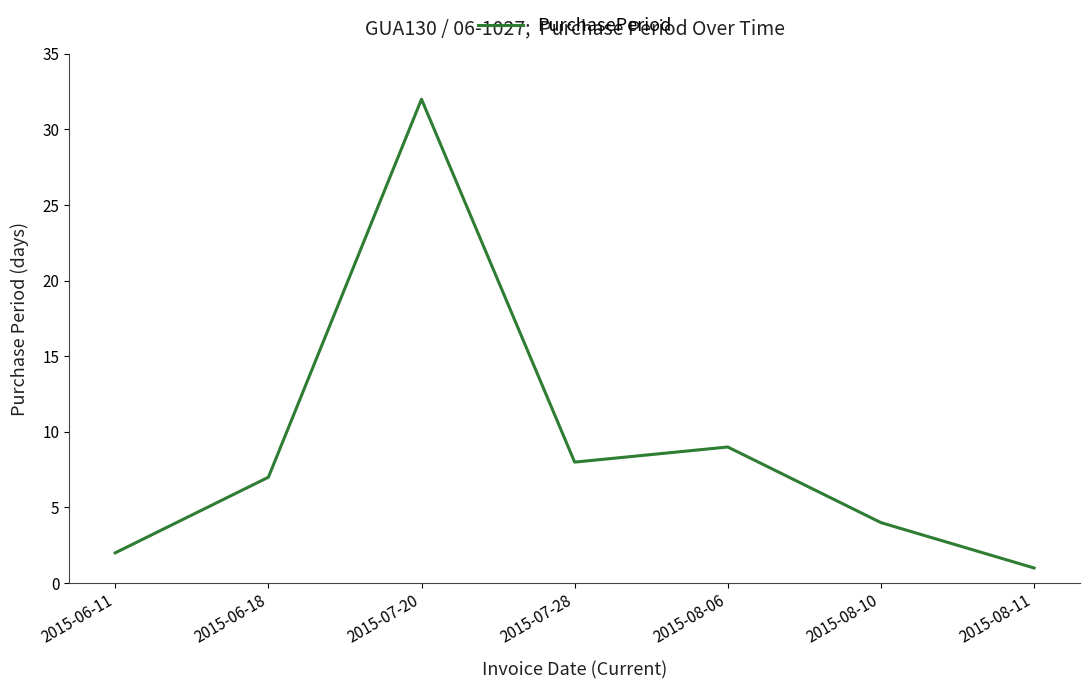

Read the value at 2015-07-20, to the nearest 10.

30